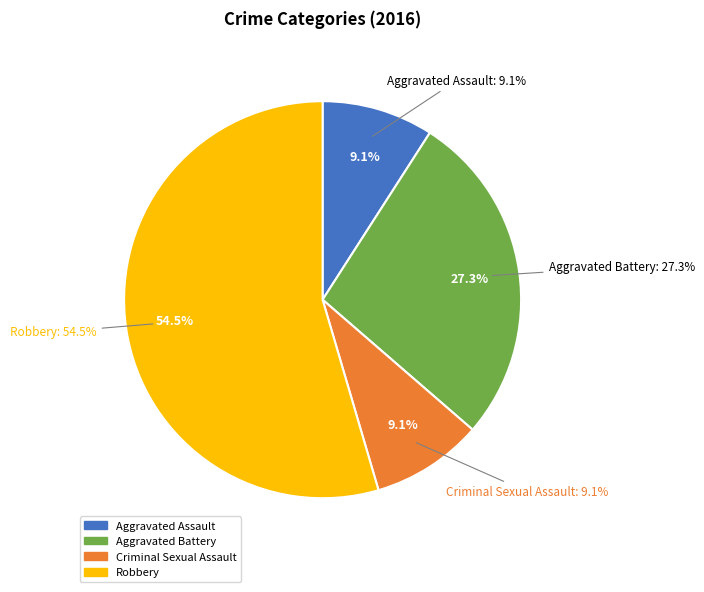

Does Aggravated Battery represent more than half of the total?

No